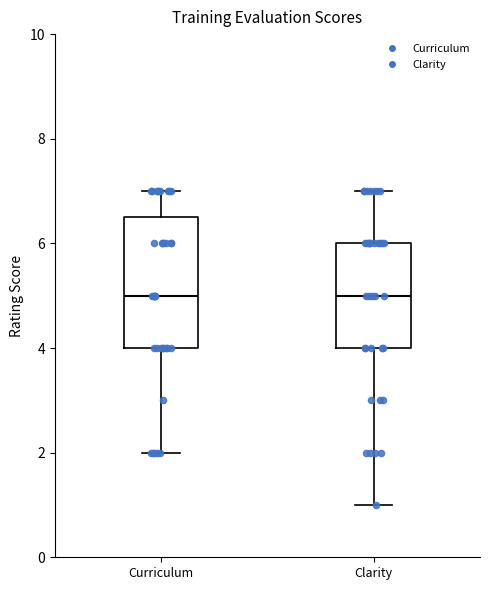

Which box is the tallest, from its lower edge to its upper edge?

Curriculum